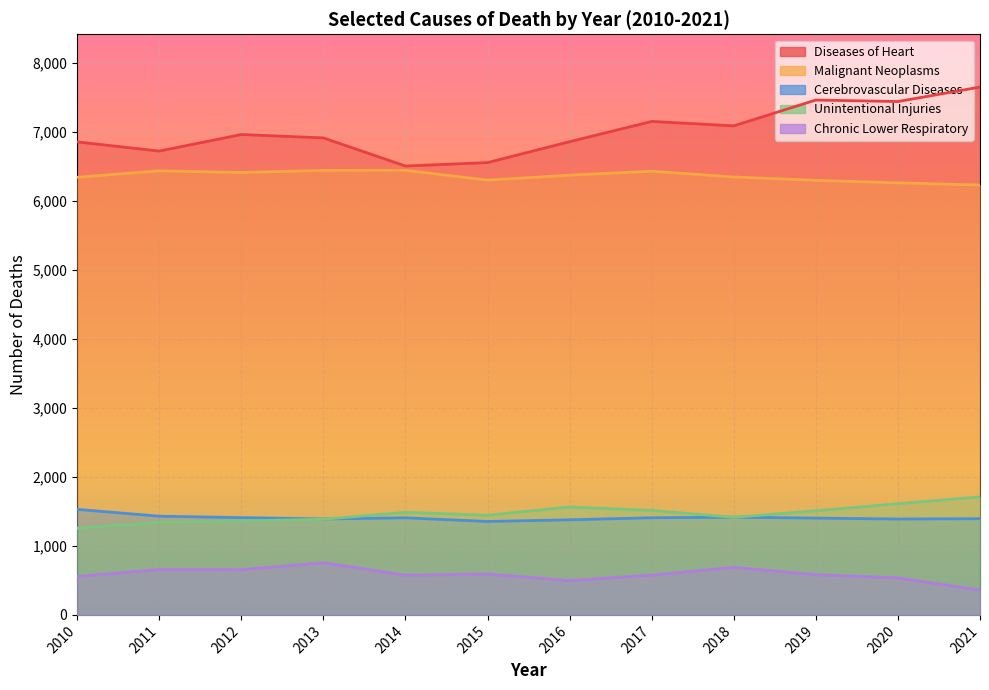

What is the sum of the Malignant Neoplasms values at 2019 and 2021?

12535